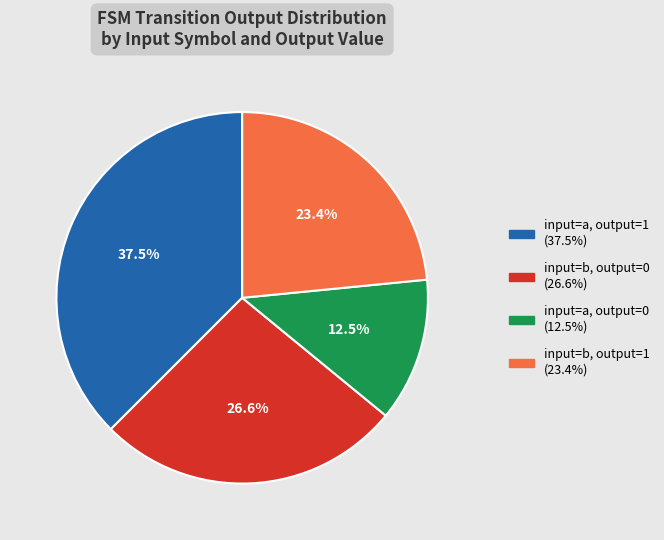

To the nearest percent, what portion does input=b, output=1 represent?

23%